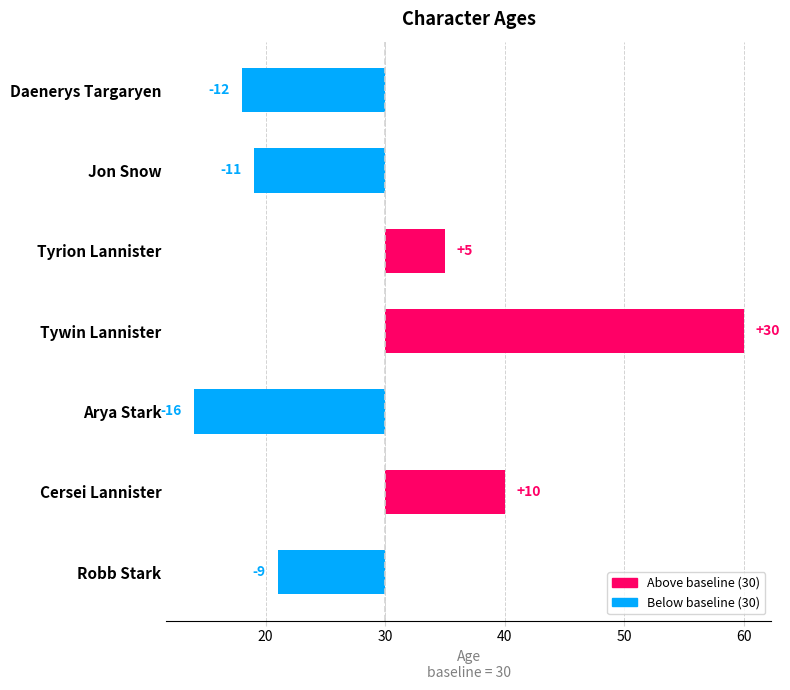

Reading left to right, what are all the values shown in this chart?

-12	-11	5	30	-16	10	-9